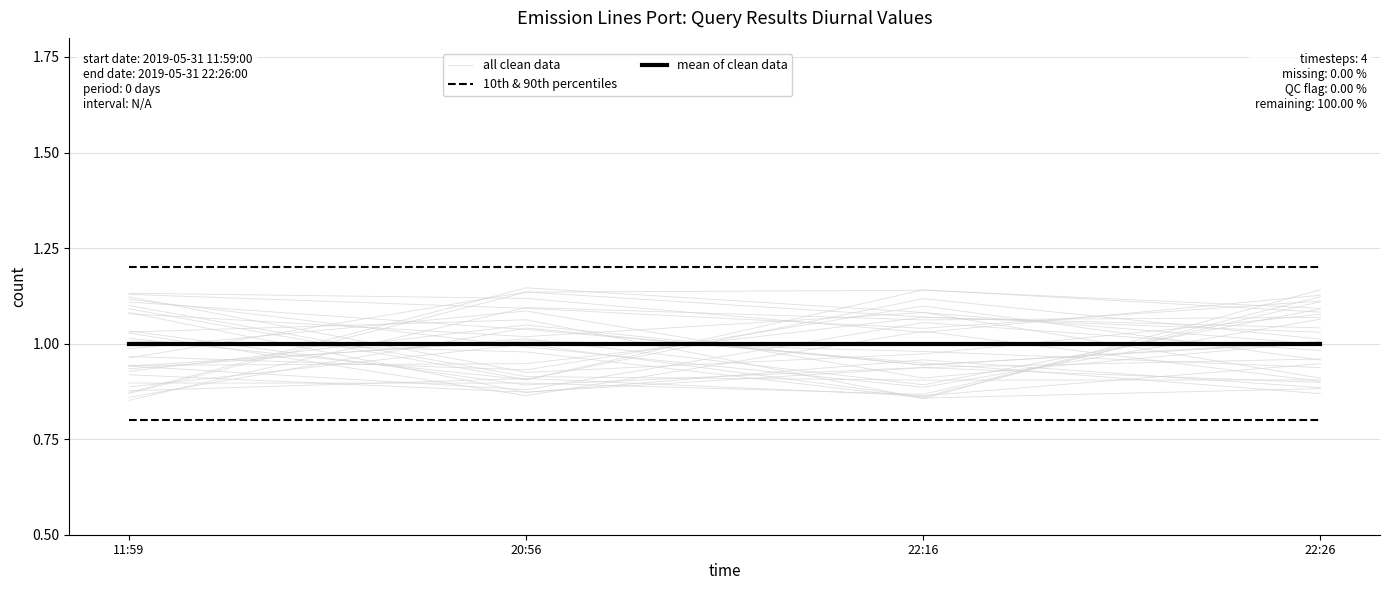

The value of mean of clean data at 22:26 is 0.3. True or false?

False